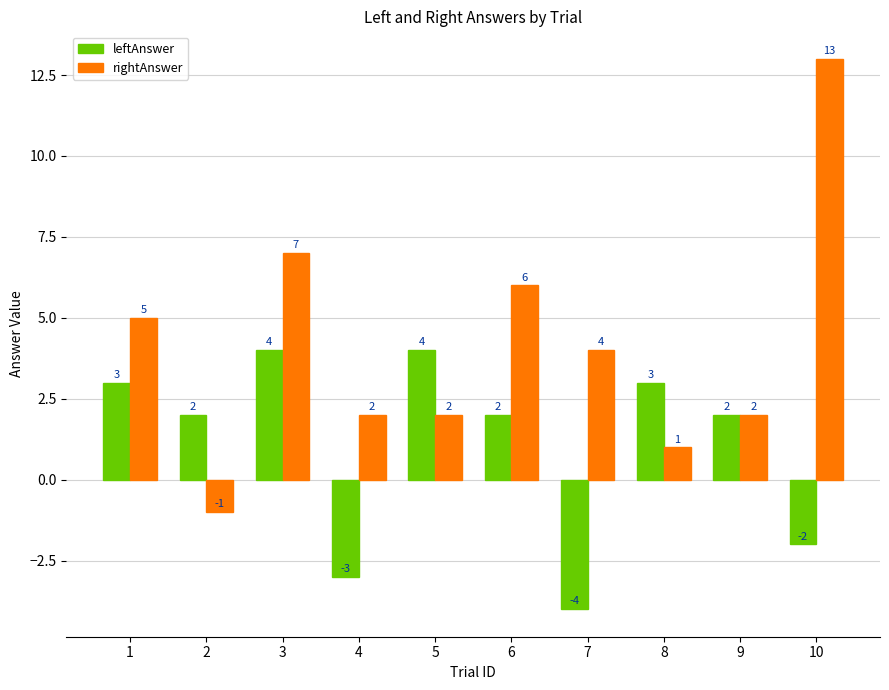

True or false: rightAnswer has a value of 1 at 5.

False